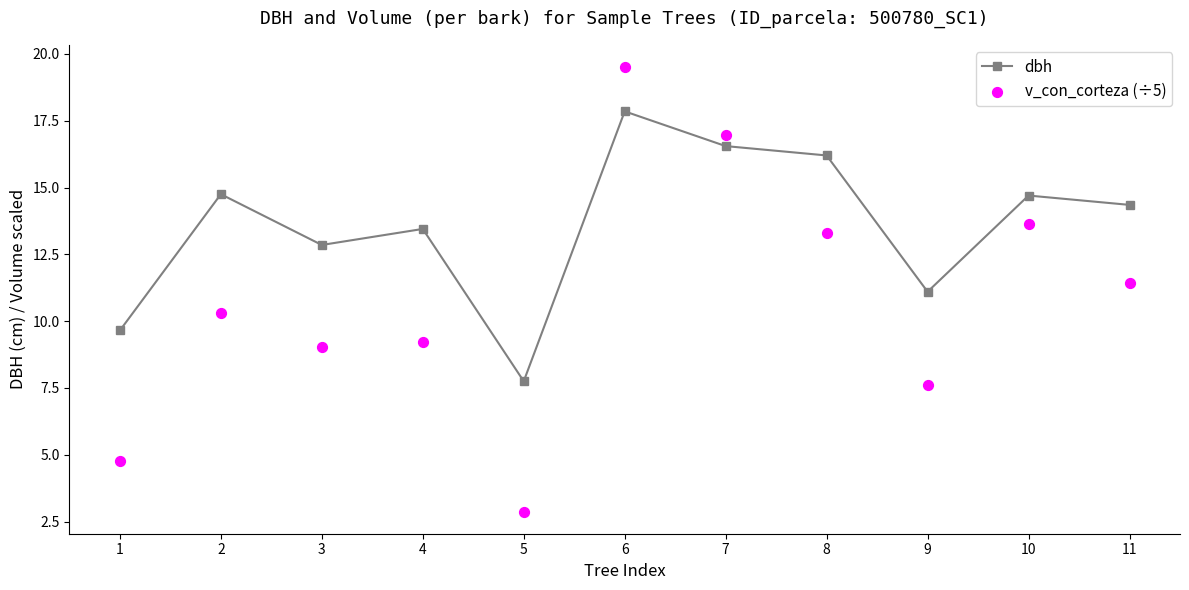

Which series contains the highest Y value?

v_con_corteza (÷5)